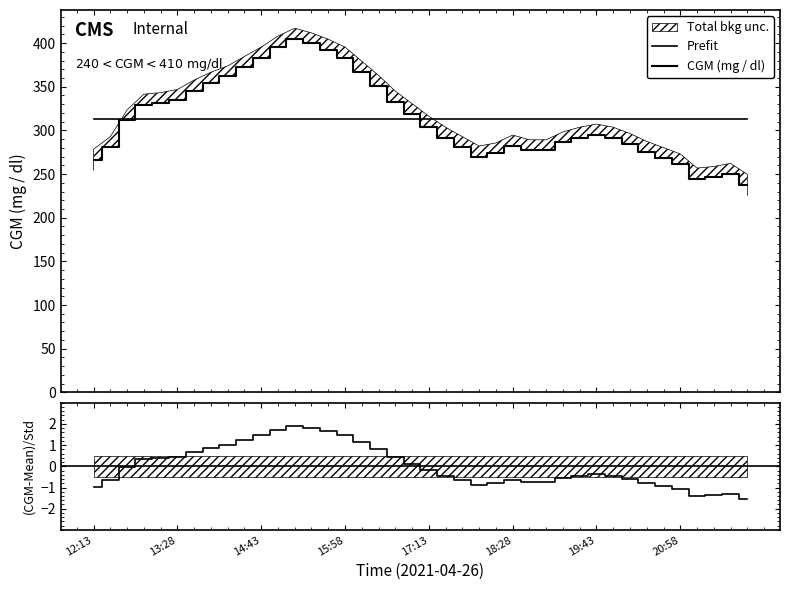

True or false: (CGM-Mean)/Std has more than 1 points higher than both neighbors.

True